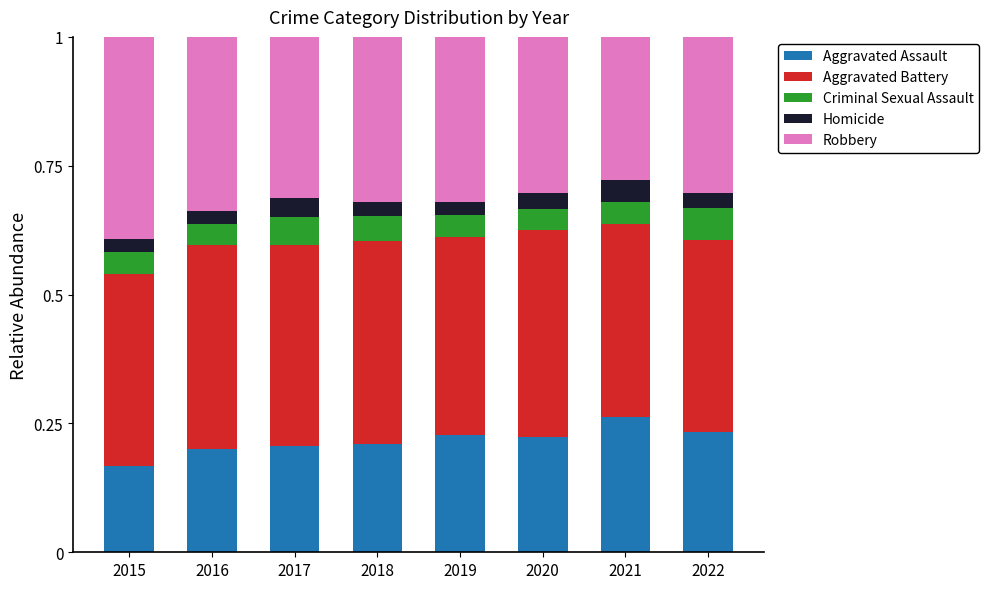

Does the chart contain stacked bars?

Yes